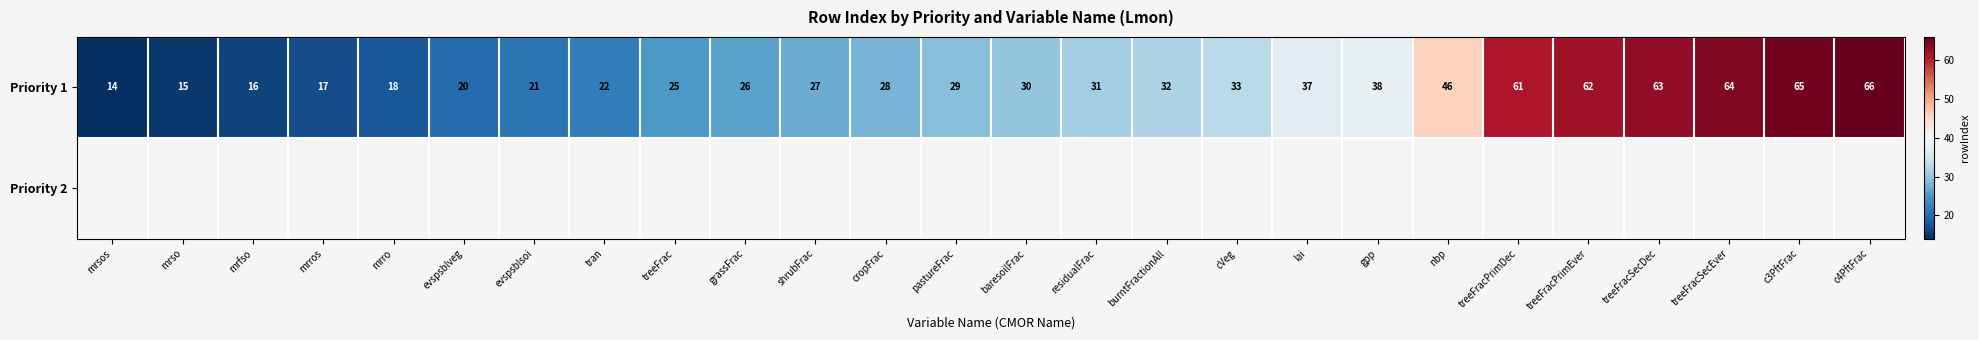

The Priority 1 series shows 78 at nbp. True or false?

False